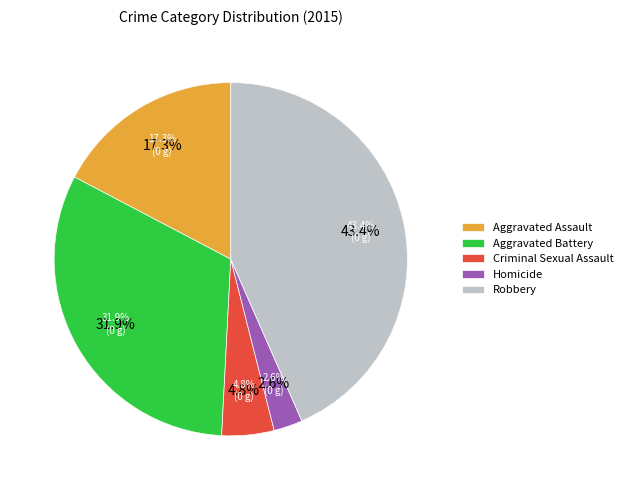

Count the number of slices in the pie.

5